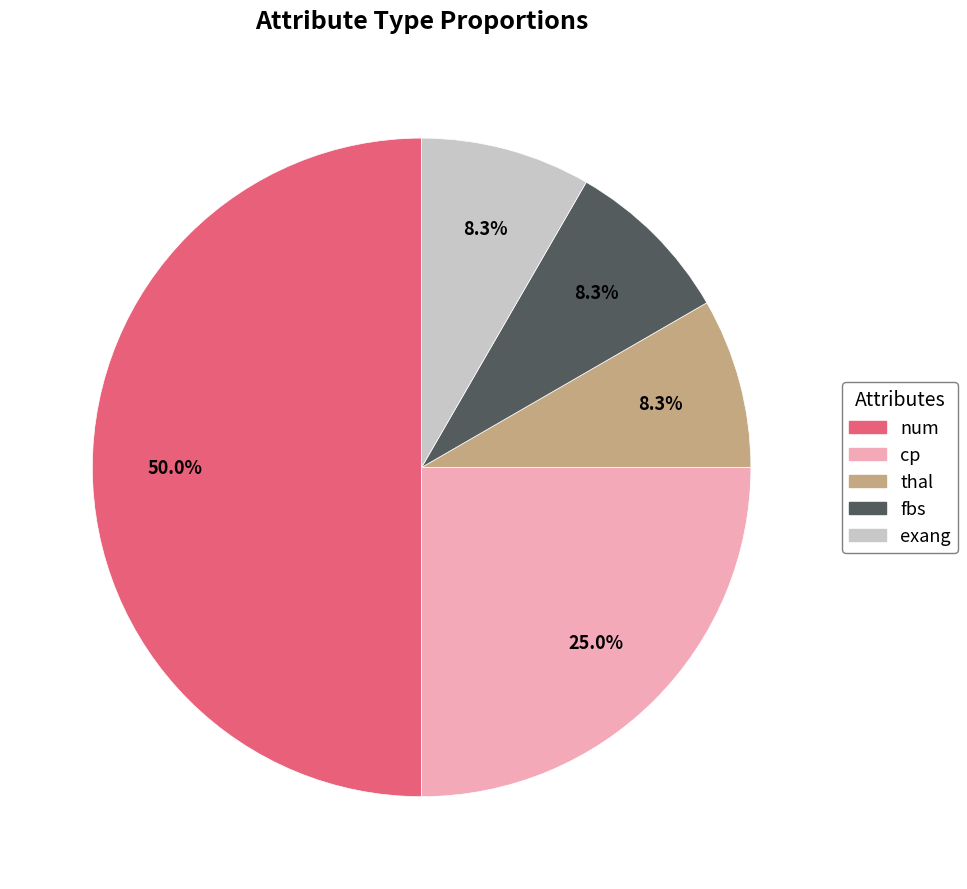

How much of the chart is everything except exang?

91.7%